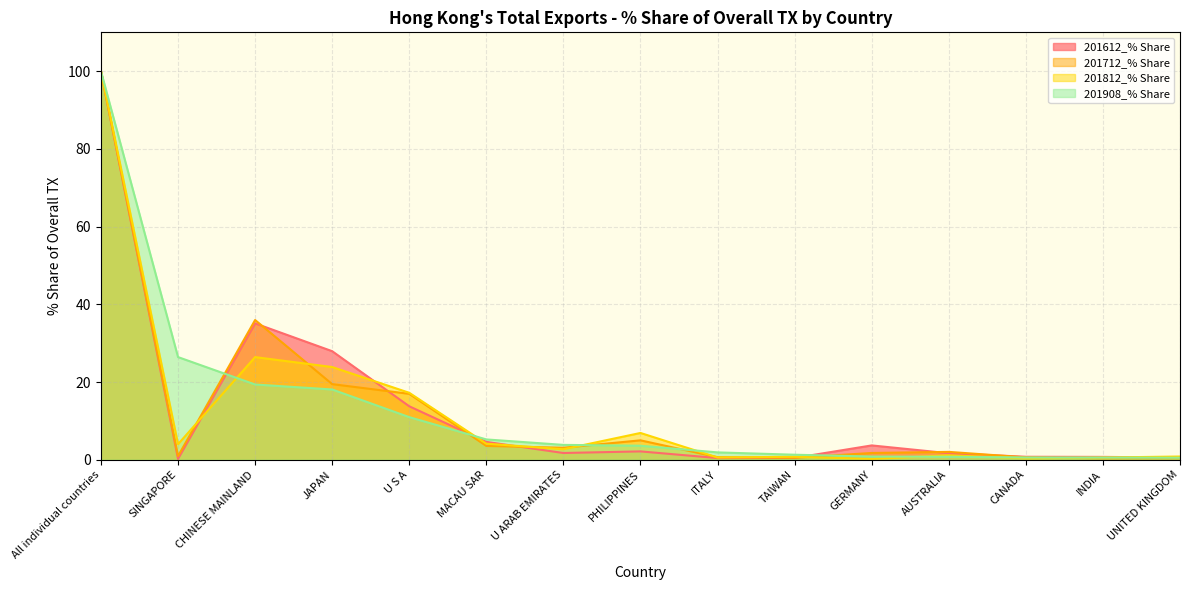

How many lines are shown in the chart?

4